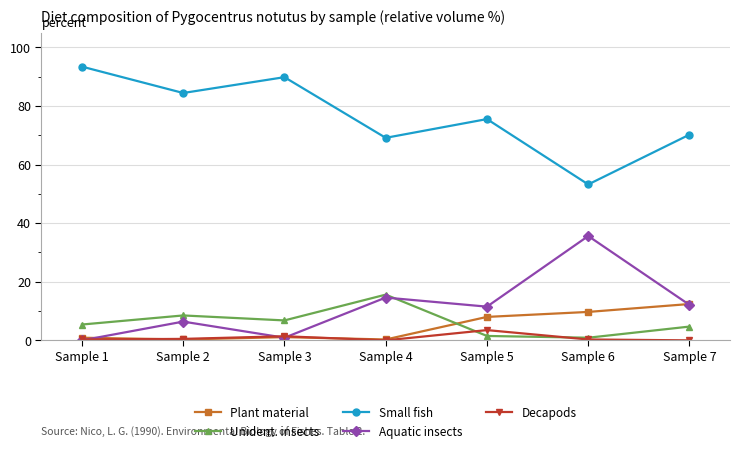

Is the value of Unident. insects at Sample 2 greater than the value of Small fish at Sample 5?

No